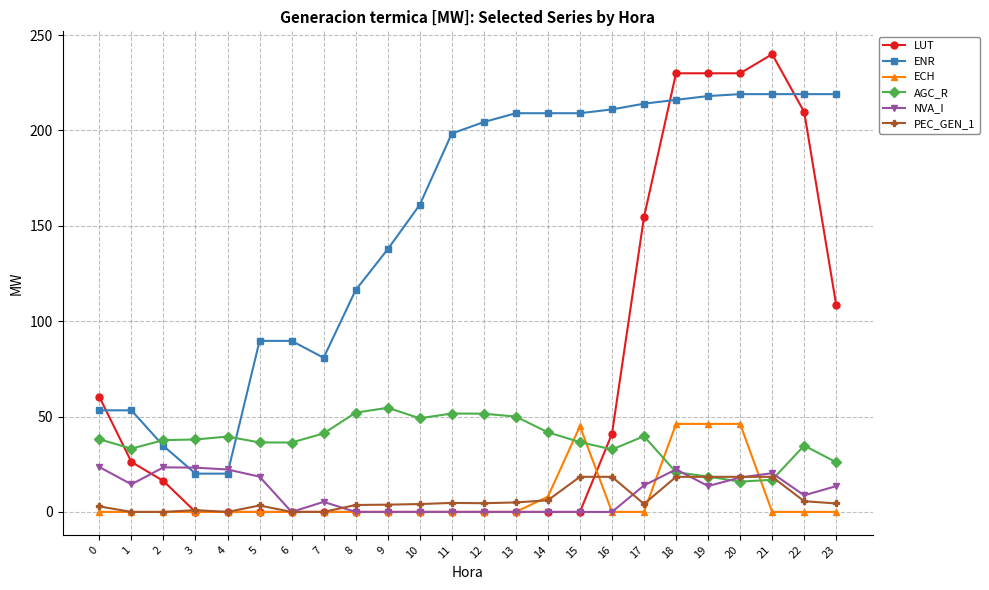

How many data points does each series have?

24